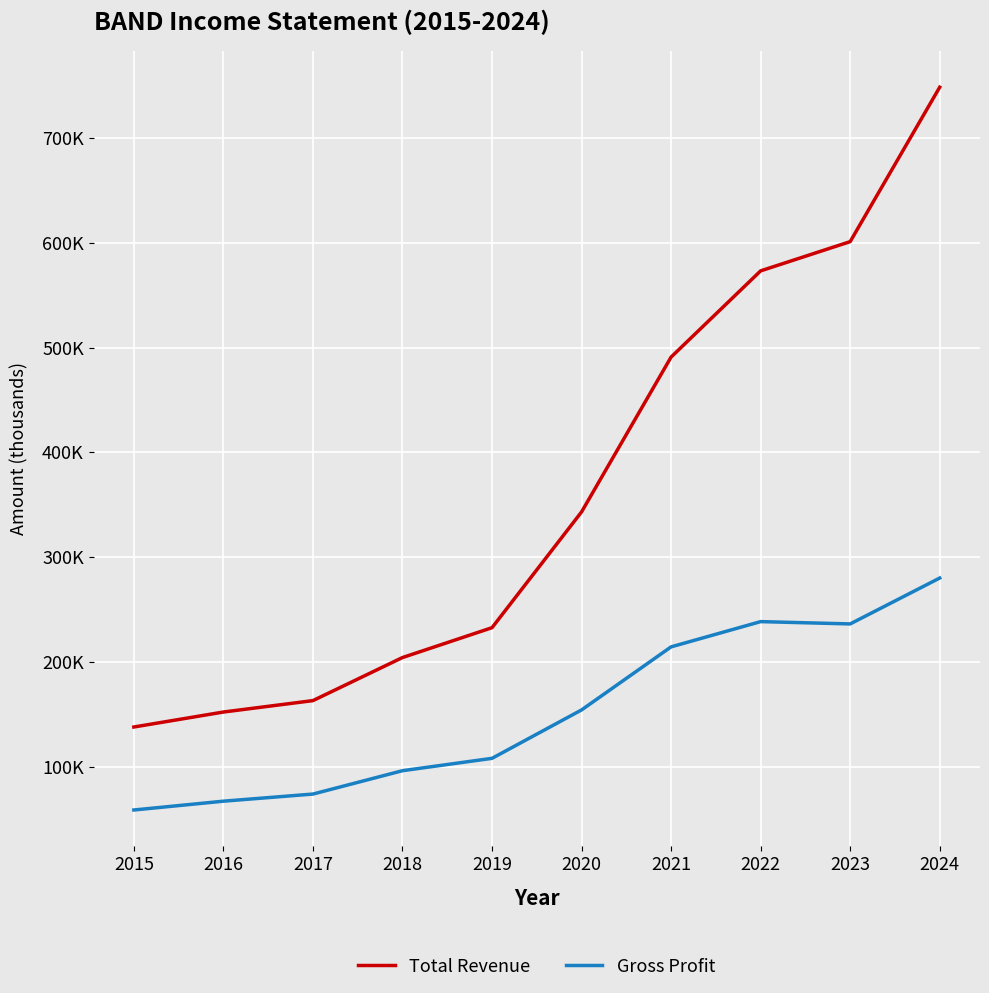

Is it true that Total Revenue equals 137800 at 2015?

True